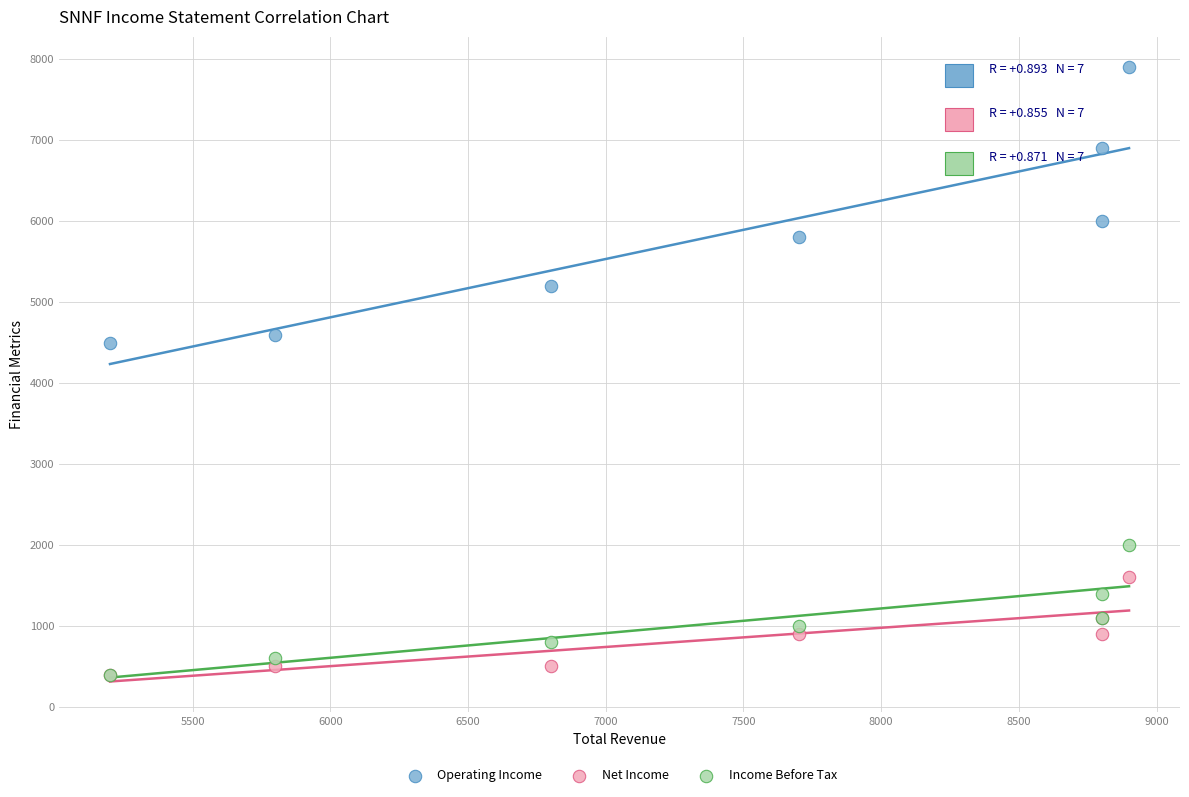

Across all series, what Y value is closest to 4150?

4500